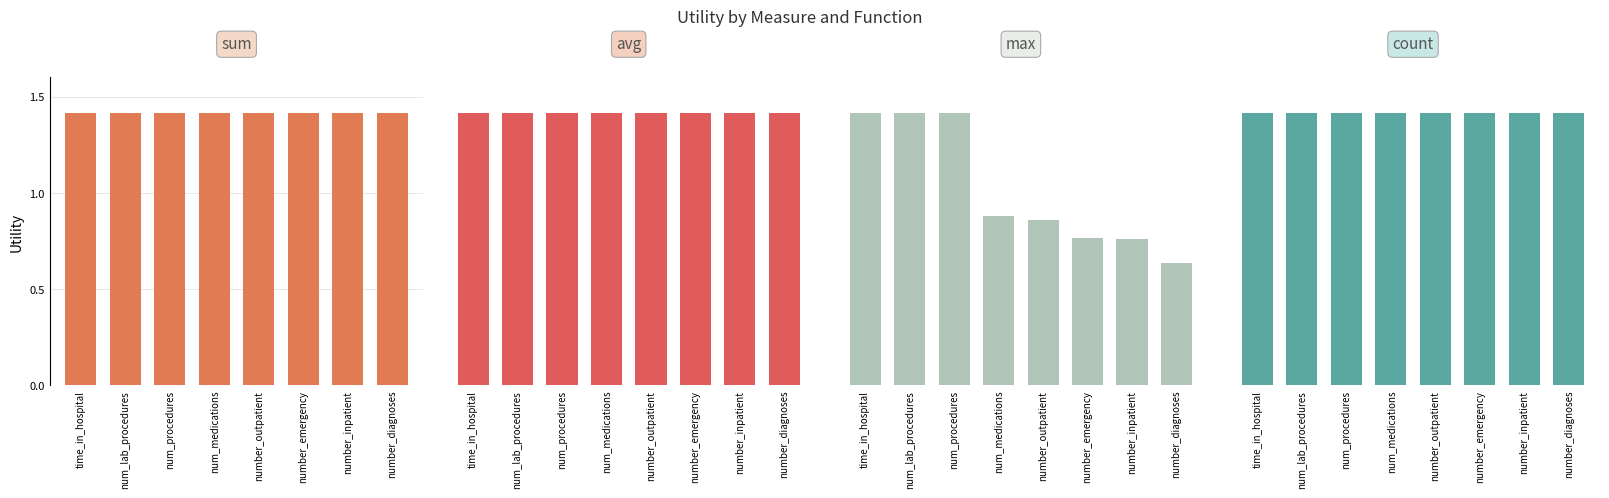

Is the value of max at number_inpatient greater than the value of avg at num_medications?

No